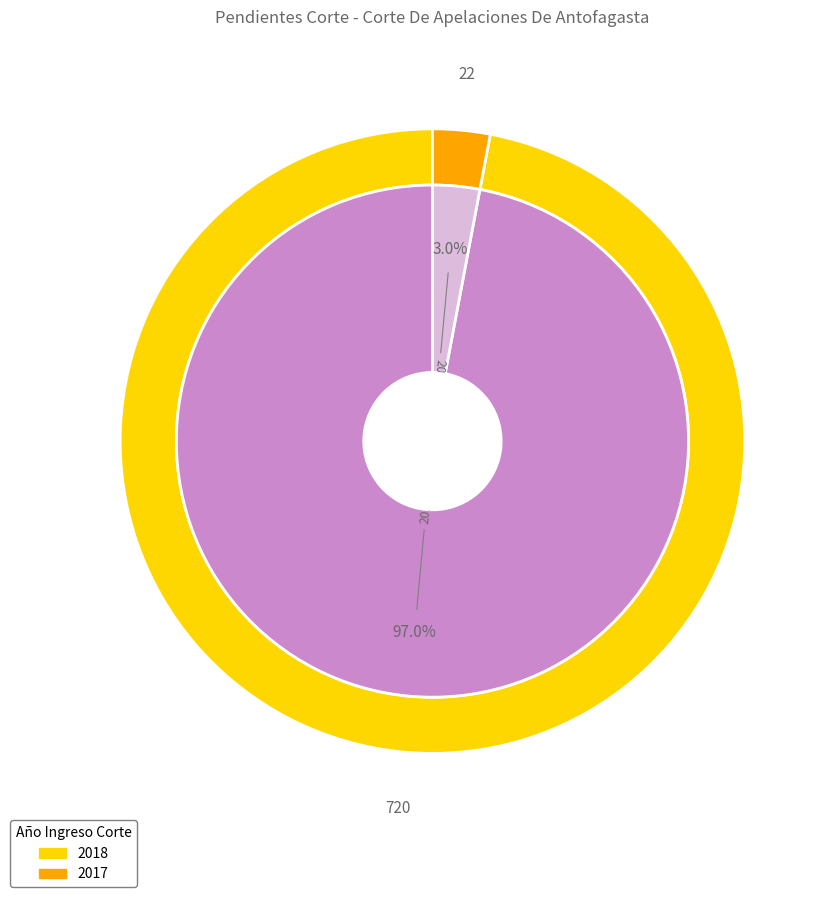

What is the largest slice in the pie chart?

2018